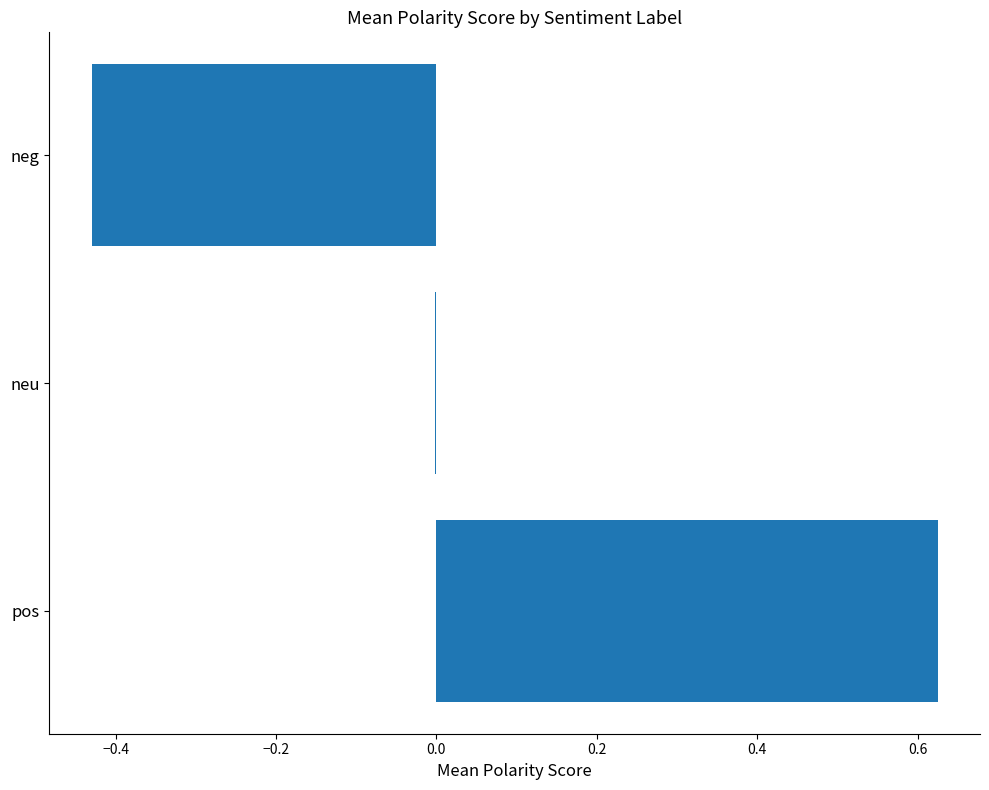

Which label corresponds to the largest value in the chart?

pos